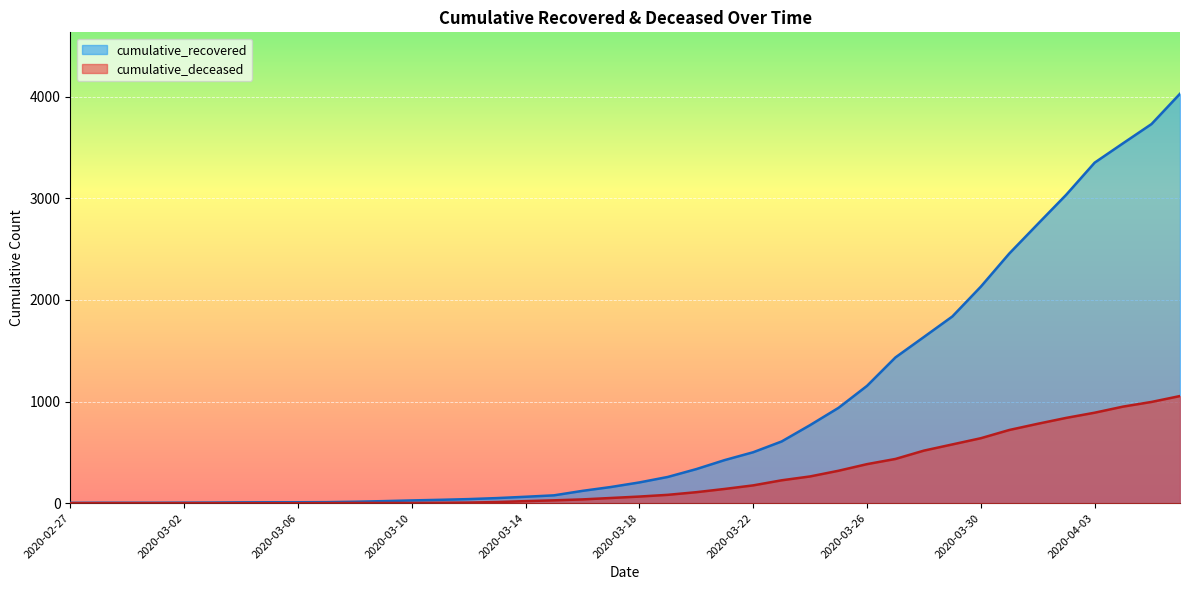

True or false: cumulative_recovered and cumulative_deceased cross at least once.

False